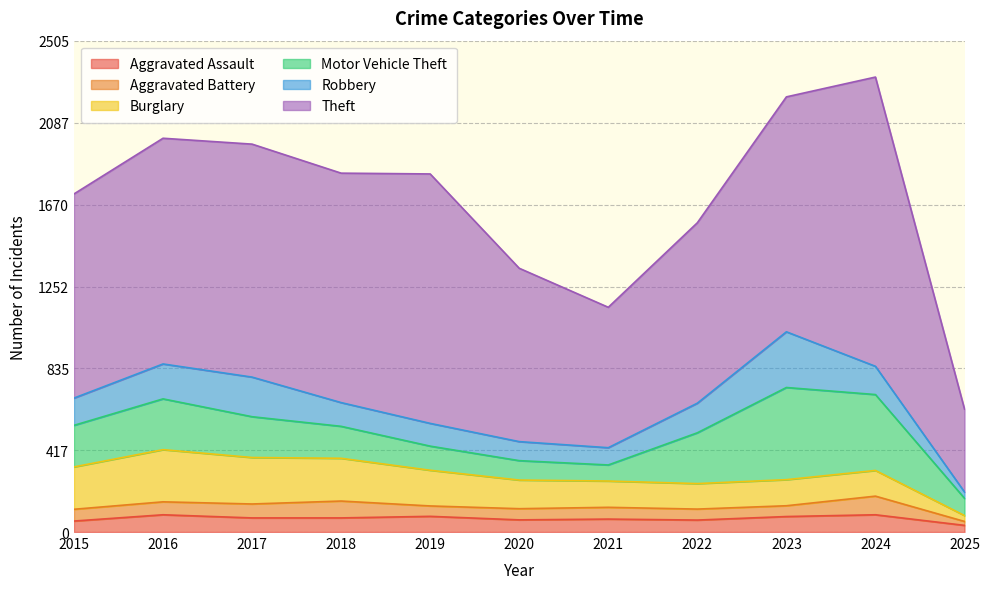

True or false: Motor Vehicle Theft has more than 0 points higher than both neighbors.

True